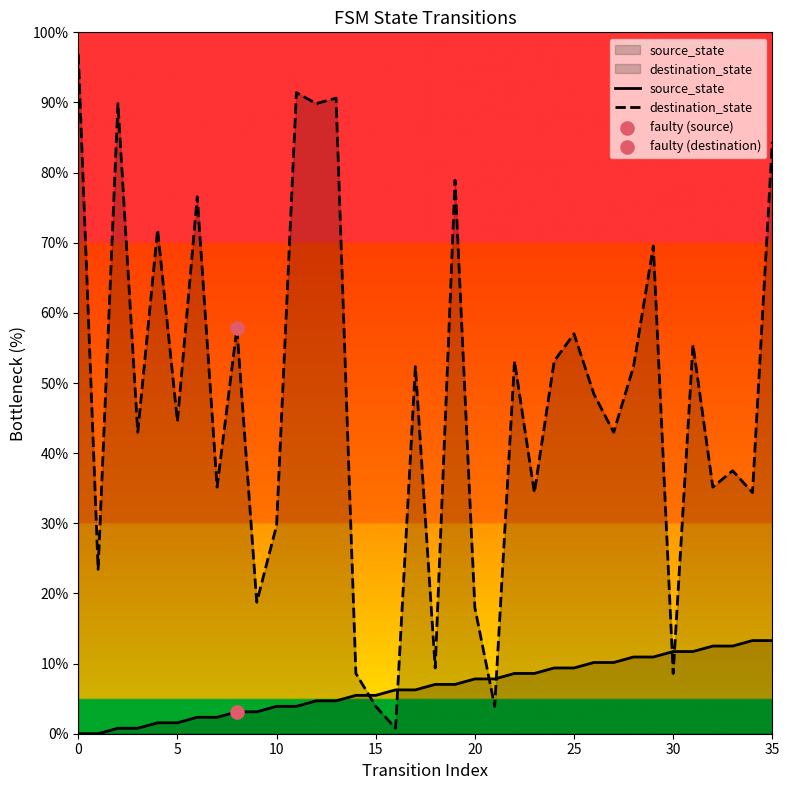

Which series contains the highest Y value?

destination_state